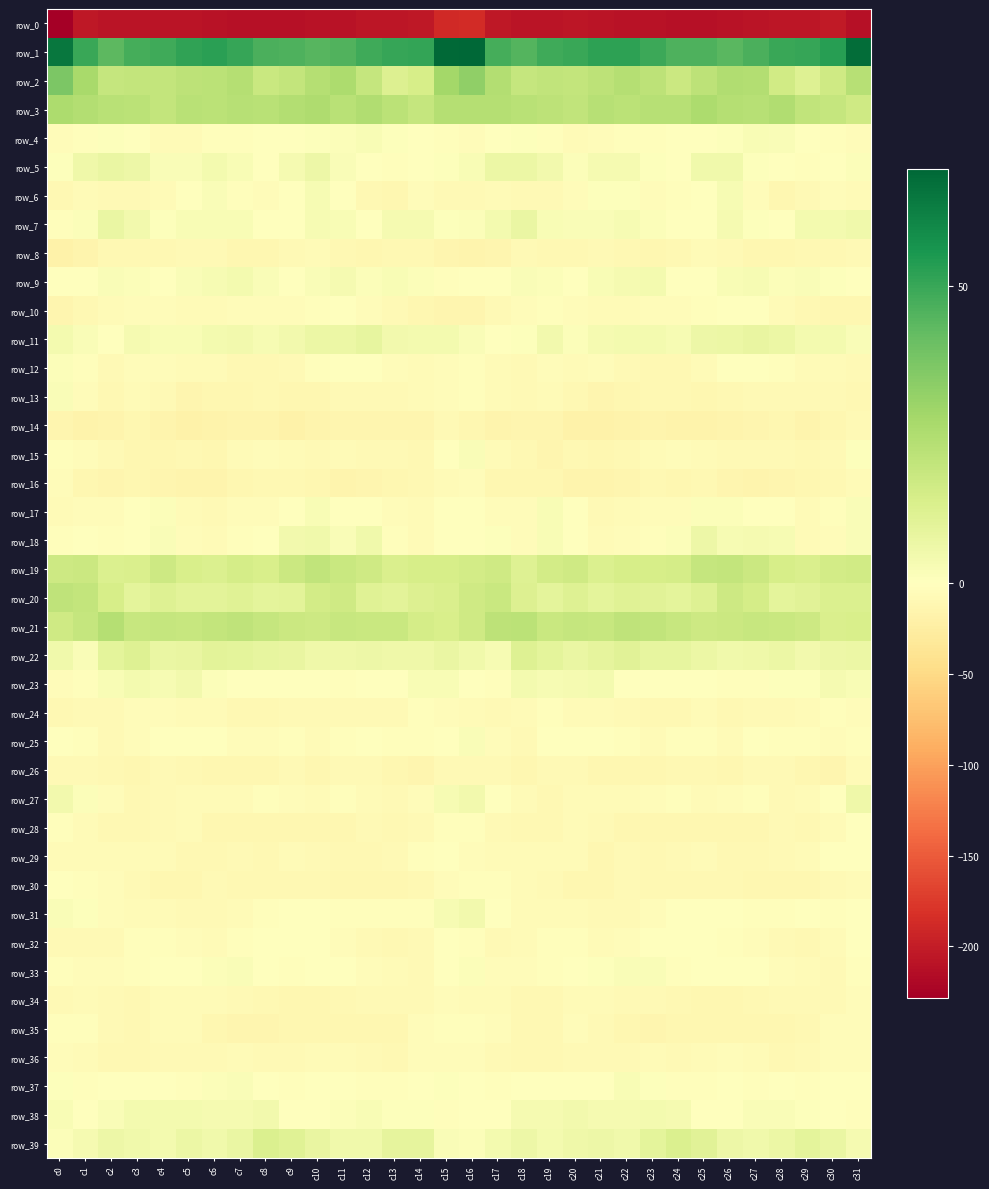

What is the minimum value shown in the chart?

-228.6